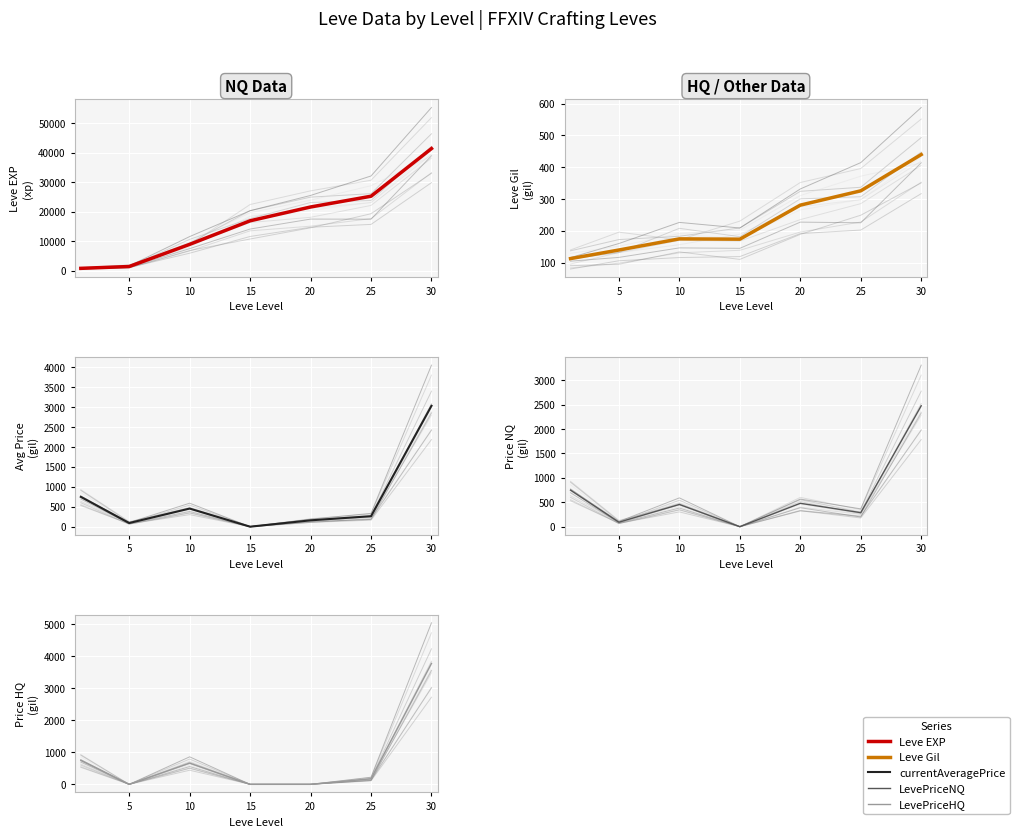

Is the value of Leve EXP at 20 greater than the value of currentAveragePrice at 5?

Yes